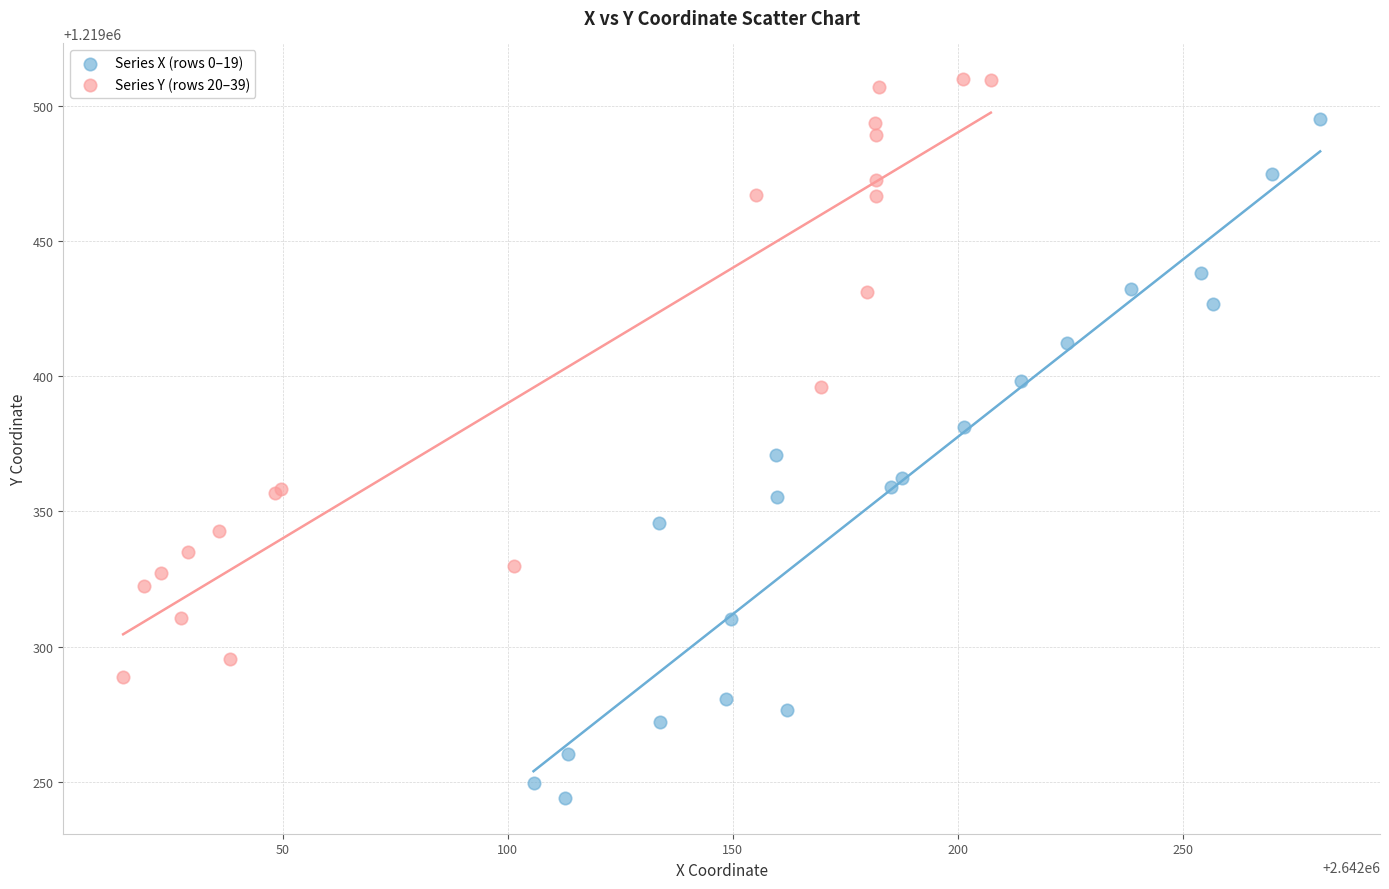

What are all the series names shown in the legend?

Series X (rows 0–19), Series Y (rows 20–39)